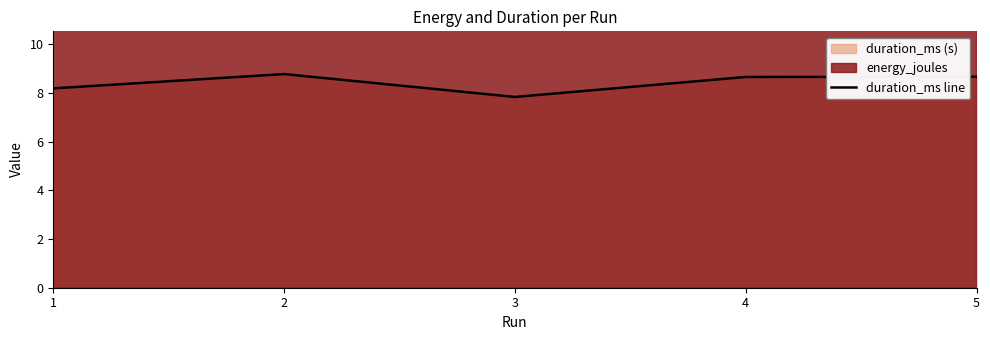

Which has a higher value, 3 or 5?

5